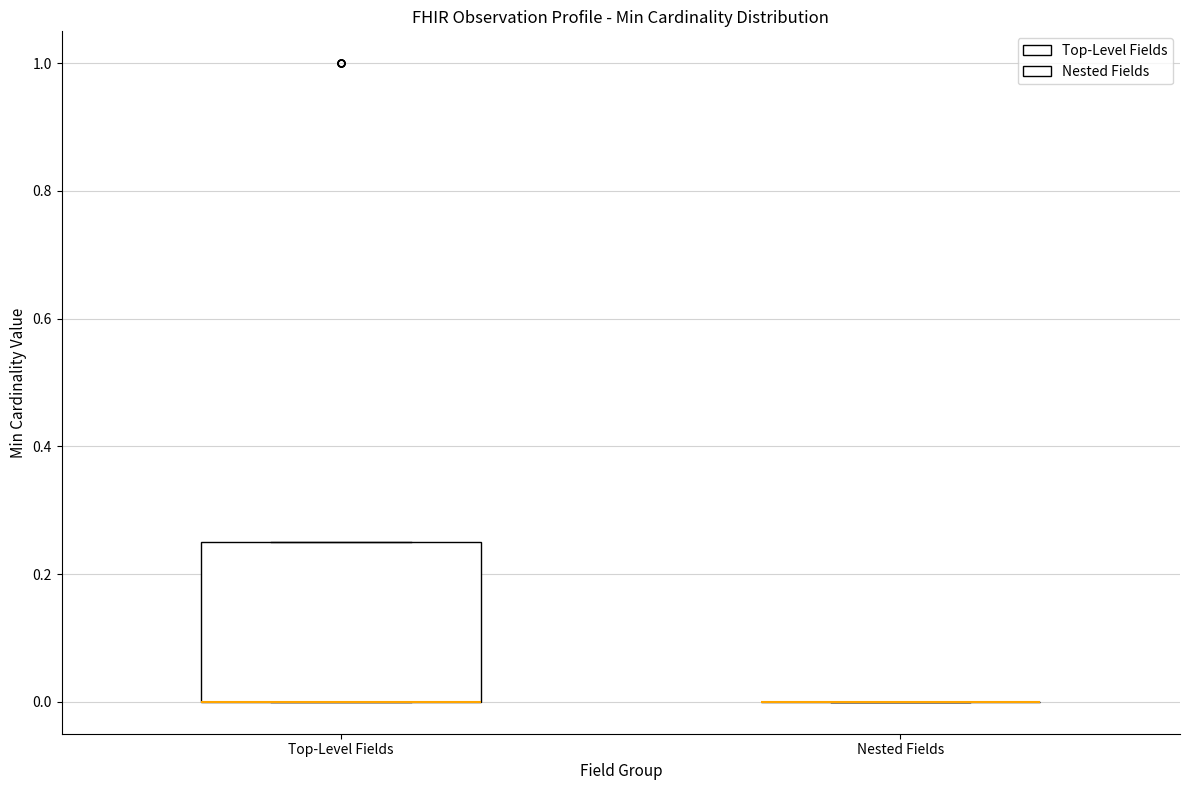

Reading left to right, read every box against the y-axis: the position of its median line, the range the box covers, and the ends of its whiskers. The values are not printed on the chart, so give them approximately, as read against the axis.

Top-Level Fields: median 0.00 (drawn on the box's lower edge), box 0.00 to 0.26, whiskers 0.00 to 0.26
Nested Fields: box collapsed to a line at 0.00, whiskers 0.00 to 0.00